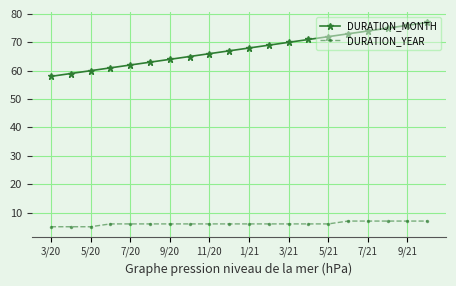

Rank the series by their maximum value, from lowest to highest.

DURATION_YEAR, DURATION_MONTH